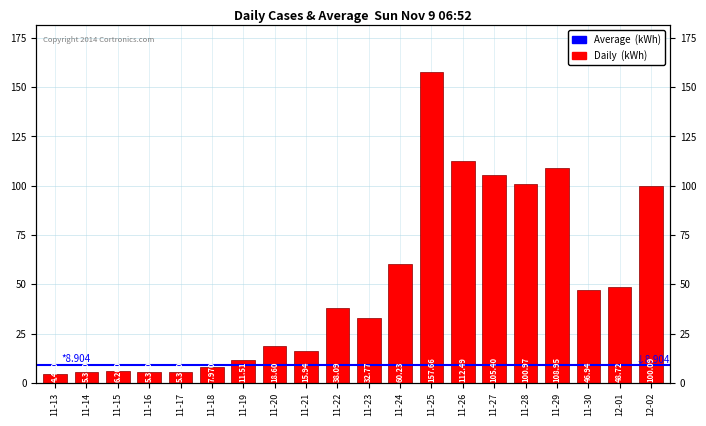

Rank the categories by value from lowest to highest.

11-13, 11-14, 11-16, 11-17, 11-15, 11-18, 11-19, 11-21, 11-20, 11-23, 11-22, 11-30, 12-01, 11-24, 12-02, 11-28, 11-27, 11-29, 11-26, 11-25